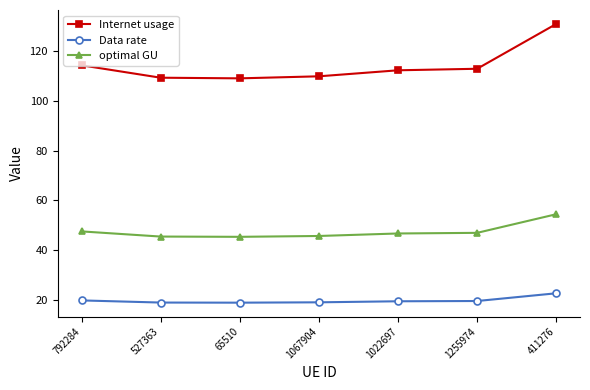

What is the smallest value displayed?

18.8